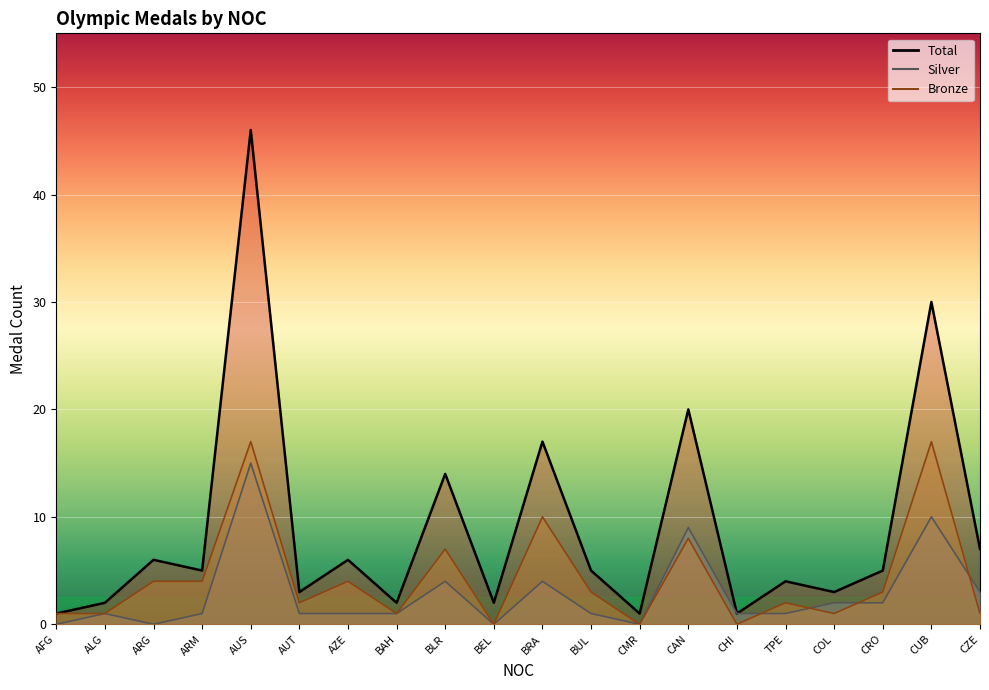

Where is Total nearest to the value 23?

CAN